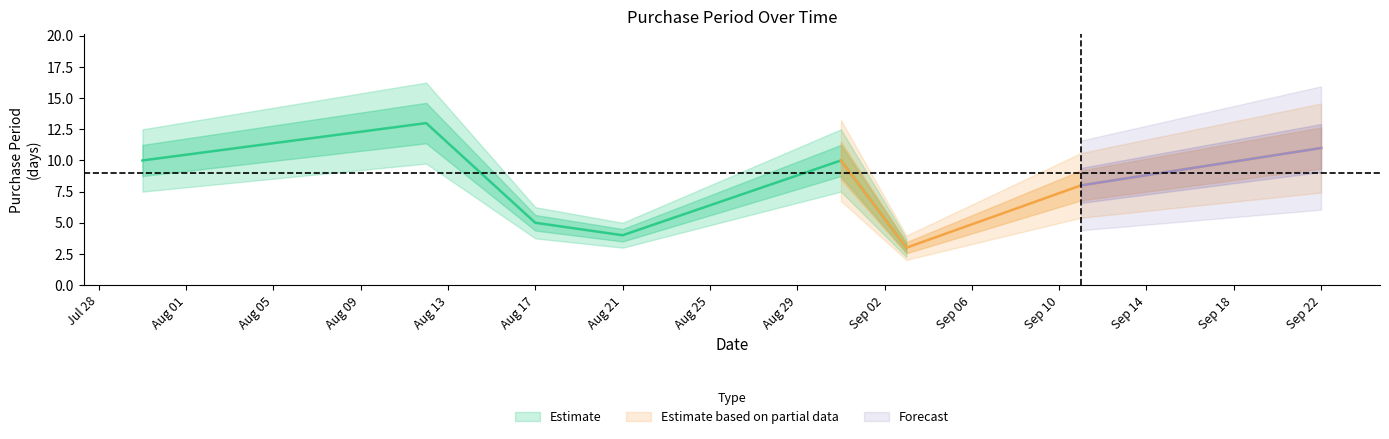

How many interior local peaks (higher than both neighbors) does the data have?

2